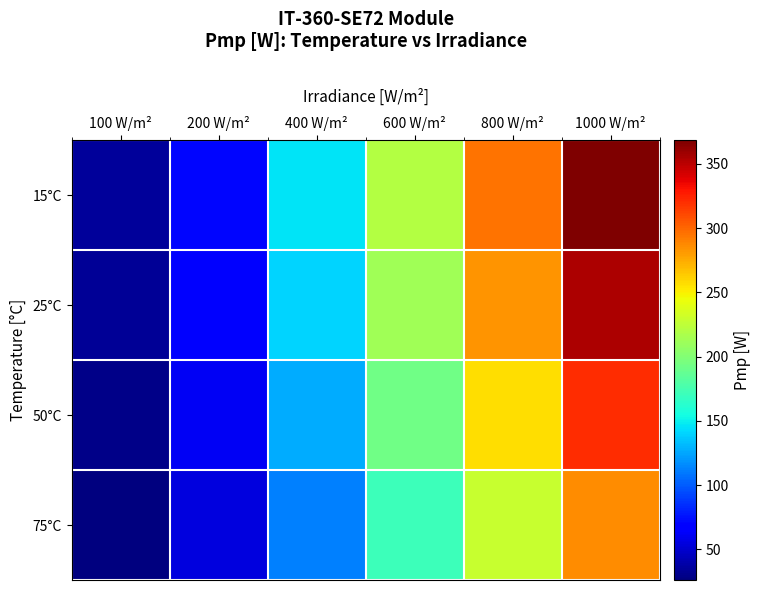

Which series has the widest spread of values?

15°C